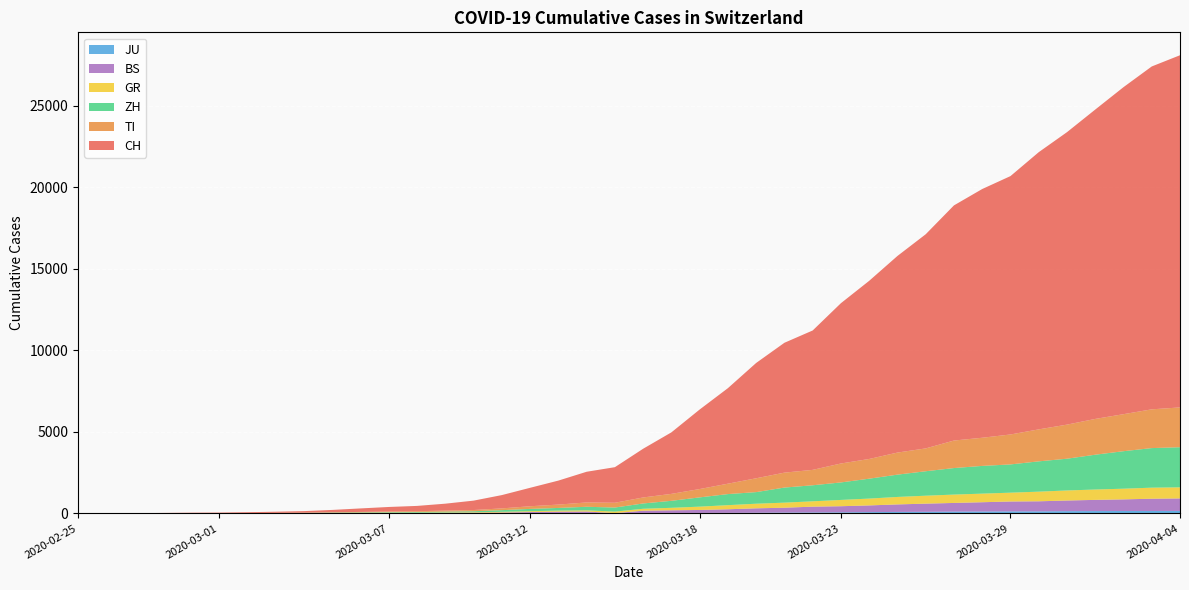

Reading left to right, list all the values displayed in this chart.

CH: 2020-02-25=0	2020-02-26=4	2020-02-27=8	2020-02-28=20	2020-02-29=30	2020-03-01=36	2020-03-02=50	2020-03-03=70	2020-03-04=97	2020-03-05=141	2020-03-06=216	2020-03-07=278	2020-03-08=325	2020-03-09=426	2020-03-10=577	2020-03-11=817	2020-03-12=1132	2020-03-13=1472	2020-03-14=1883	2020-03-15=2183	2020-03-16=2989	2020-03-17=3774	2020-03-18=4879	2020-03-19=5861	2020-03-20=7075	2020-03-21=7967	2020-03-22=8551	2020-03-23=9835	2020-03-24=10930	2020-03-25=12061	2020-03-26=13138	2020-03-27=14426	2020-03-28=15259	2020-03-29=15851	2020-03-30=17005	2020-03-31=17942	2020-04-01=18979	2020-04-02=20062	2020-04-03=21035	2020-04-04=21605
TI: 2020-02-25=0	2020-02-26=1	2020-02-27=1	2020-02-28=1	2020-02-29=2	2020-03-01=2	2020-03-02=4	2020-03-03=8	2020-03-04=13	2020-03-05=25	2020-03-06=28	2020-03-07=41	2020-03-08=49	2020-03-09=61	2020-03-10=75	2020-03-11=108	2020-03-12=163	2020-03-13=206	2020-03-14=265	2020-03-15=293	2020-03-16=368	2020-03-17=426	2020-03-18=511	2020-03-19=638	2020-03-20=849	2020-03-21=916	2020-03-22=945	2020-03-23=1162	2020-03-24=1209	2020-03-25=1354	2020-03-26=1401	2020-03-27=1688	2020-03-28=1727	2020-03-29=1837	2020-03-30=1962	2020-03-31=2091	2020-04-01=2195	2020-04-02=2271	2020-04-03=2377	2020-04-04=2442
GR: 2020-02-25=0	2020-02-26=2	2020-02-27=2	2020-02-28=6	2020-02-29=6	2020-03-01=6	2020-03-02=9	2020-03-03=10	2020-03-04=13	2020-03-05=15	2020-03-06=16	2020-03-07=18	2020-03-08=19	2020-03-09=28	2020-03-10=32	2020-03-11=44	2020-03-12=53	2020-03-13=65	2020-03-14=73	2020-03-15=93	2020-03-16=118	2020-03-17=152	2020-03-18=204	2020-03-19=252	2020-03-20=283	2020-03-21=311	2020-03-22=327	2020-03-23=386	2020-03-24=419	2020-03-25=458	2020-03-26=487	2020-03-27=513	2020-03-28=527	2020-03-29=542	2020-03-30=591	2020-03-31=617	2020-04-01=635	2020-04-02=655	2020-04-03=678	2020-04-04=680
ZH: 2020-02-25=0	2020-02-26=0	2020-02-27=2	2020-02-28=2	2020-02-29=6	2020-03-01=7	2020-03-02=10	2020-03-03=13	2020-03-04=15	2020-03-05=23	2020-03-06=29	2020-03-07=34	2020-03-08=40	2020-03-09=49	2020-03-10=62	2020-03-11=101	2020-03-12=140	2020-03-13=163	2020-03-14=218	2020-03-15=250	2020-03-16=326	2020-03-17=429	2020-03-18=568	2020-03-19=679	2020-03-20=711	2020-03-21=925	2020-03-22=984	2020-03-23=1073	2020-03-24=1221	2020-03-25=1368	2020-03-26=1500	2020-03-27=1627	2020-03-28=1701	2020-03-29=1733	2020-03-30=1859	2020-03-31=1947	2020-04-01=2136	2020-04-02=2300	2020-04-03=2428	2020-04-04=2461
JU: 2020-02-25=0	2020-02-26=0	2020-02-27=1	2020-02-28=1	2020-02-29=1	2020-03-01=1	2020-03-02=1	2020-03-03=2	2020-03-04=2	2020-03-05=4	2020-03-06=4	2020-03-07=5	2020-03-08=5	2020-03-09=7	2020-03-10=7	2020-03-11=7	2020-03-12=12	2020-03-13=17	2020-03-14=18	2020-03-15=19	2020-03-16=25	2020-03-17=29	2020-03-18=32	2020-03-19=36	2020-03-20=44	2020-03-21=54	2020-03-22=61	2020-03-23=69	2020-03-24=82	2020-03-25=92	2020-03-26=100	2020-03-27=114	2020-03-28=119	2020-03-29=127	2020-03-30=128	2020-03-31=140	2020-04-01=145	2020-04-02=149	2020-04-03=149	2020-04-04=154
BS: 2020-02-25=0	2020-02-26=0	2020-02-27=1	2020-02-28=1	2020-02-29=1	2020-03-01=1	2020-03-02=1	2020-03-03=3	2020-03-04=3	2020-03-05=8	2020-03-06=15	2020-03-07=21	2020-03-08=24	2020-03-09=28	2020-03-10=33	2020-03-11=49	2020-03-12=73	2020-03-13=92	2020-03-14=100	2020-03-15=0	2020-03-16=143	2020-03-17=164	2020-03-18=181	2020-03-19=220	2020-03-20=270	2020-03-21=297	2020-03-22=356	2020-03-23=374	2020-03-24=410	2020-03-25=462	2020-03-26=501	2020-03-27=530	2020-03-28=569	2020-03-29=605	2020-03-30=617	2020-03-31=653	2020-04-01=687	2020-04-02=714	2020-04-03=754	2020-04-04=767